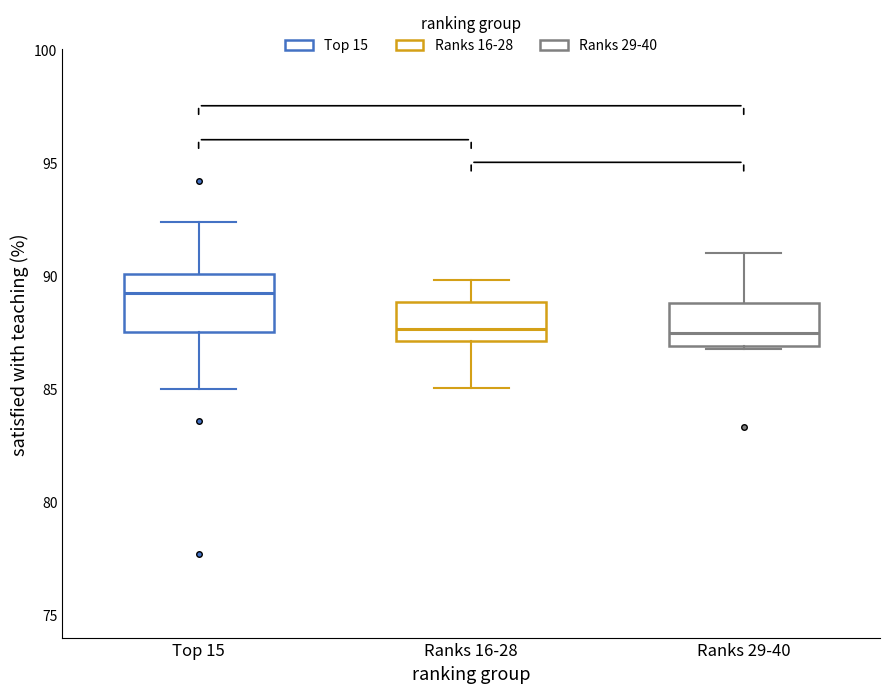

Reading left to right, read every box against the y-axis: the position of its median line, the range the box covers, and the ends of its whiskers. The values are not printed on the chart, so give them approximately, as read against the axis.

Top 15: median 89.0, box 87.5 to 90.0, whiskers 85.0 to 92.5
Ranks 16-28: median 87.5, box 87.0 to 89.0, whiskers 85.0 to 90.0
Ranks 29-40: median 87.5, box 87.0 to 89.0, whiskers 87.0 to 91.0